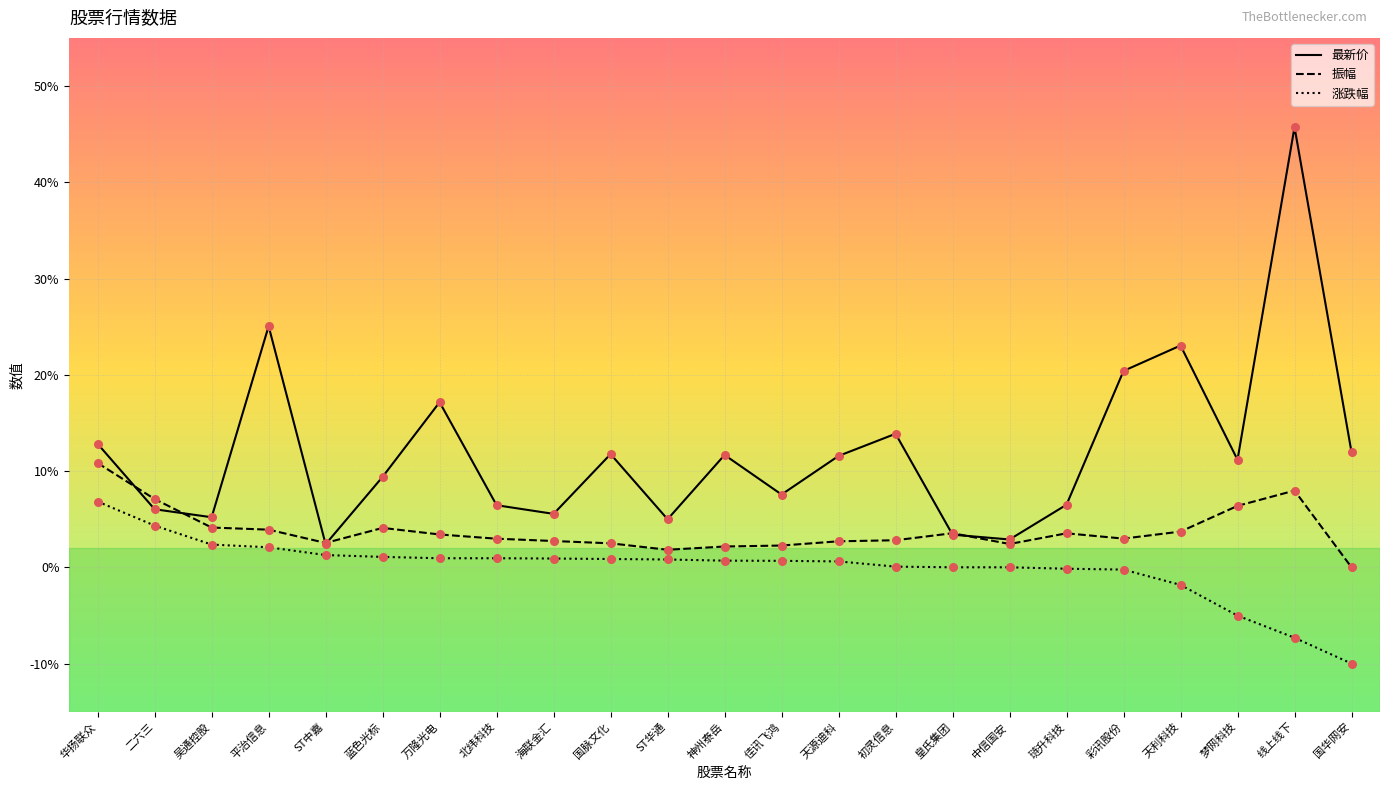

Is the value of 最新价 at 琏升科技 greater than the value of 振幅 at 蓝色光标?

Yes